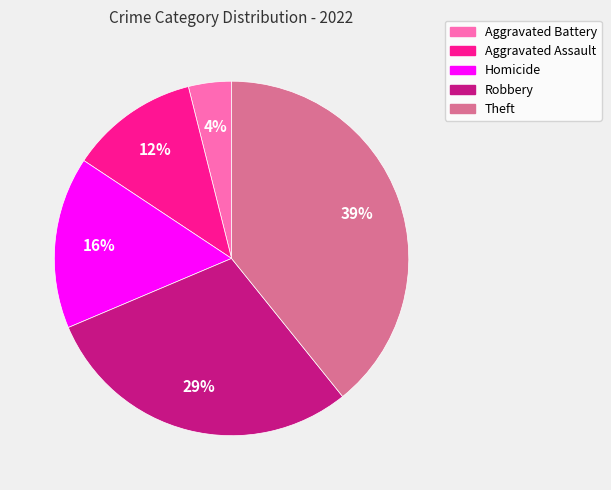

What is the largest slice in the pie chart?

Theft